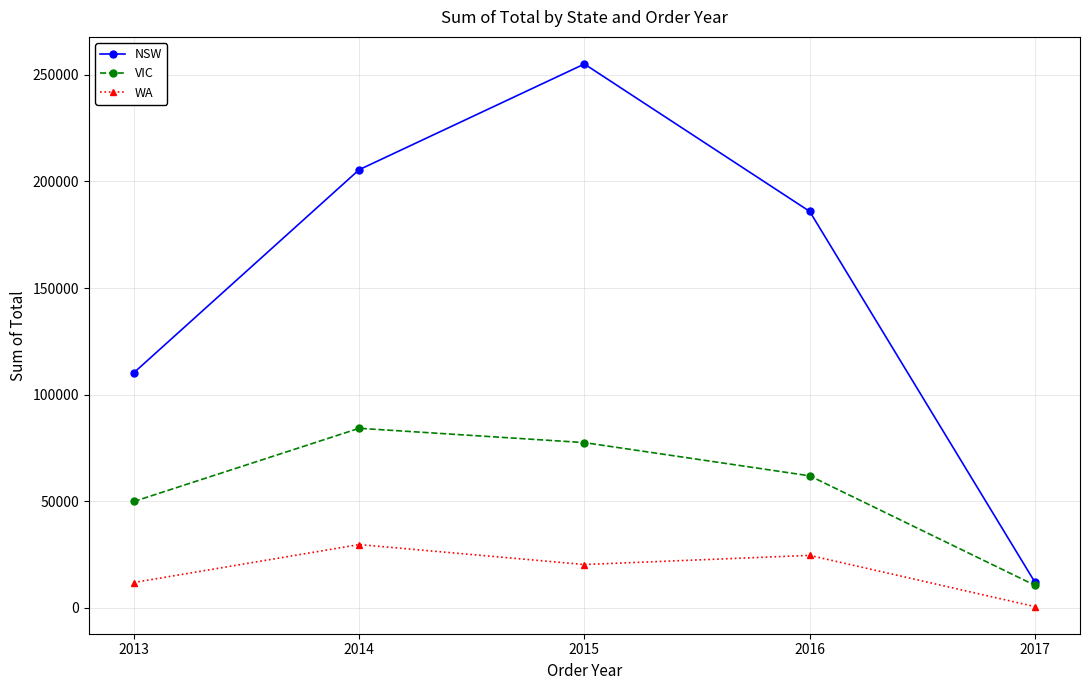

Which series has the widest spread of values?

NSW